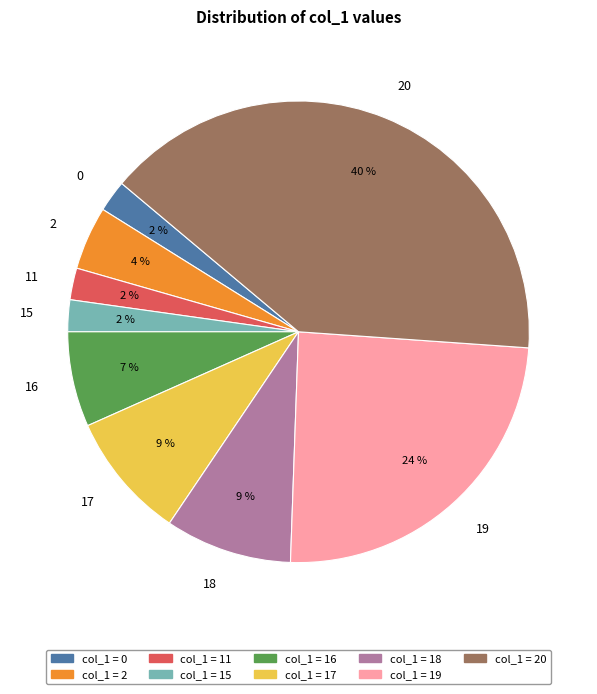

Is there any slice that represents more than half of the pie?

No